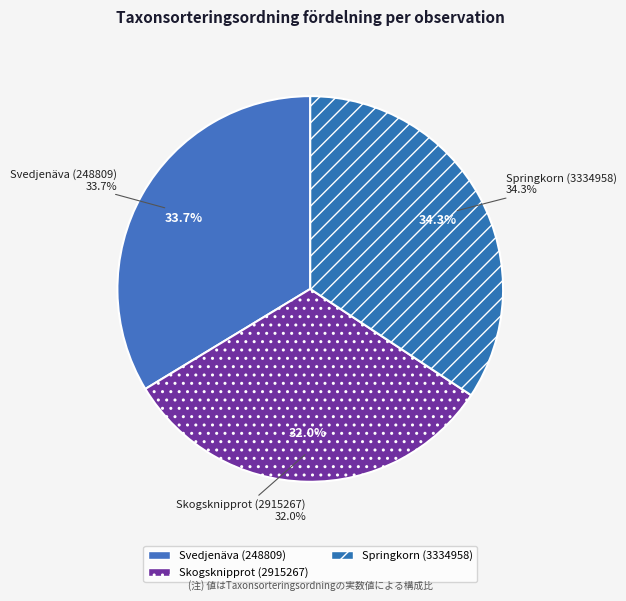

Is there any slice that represents more than half of the pie?

No